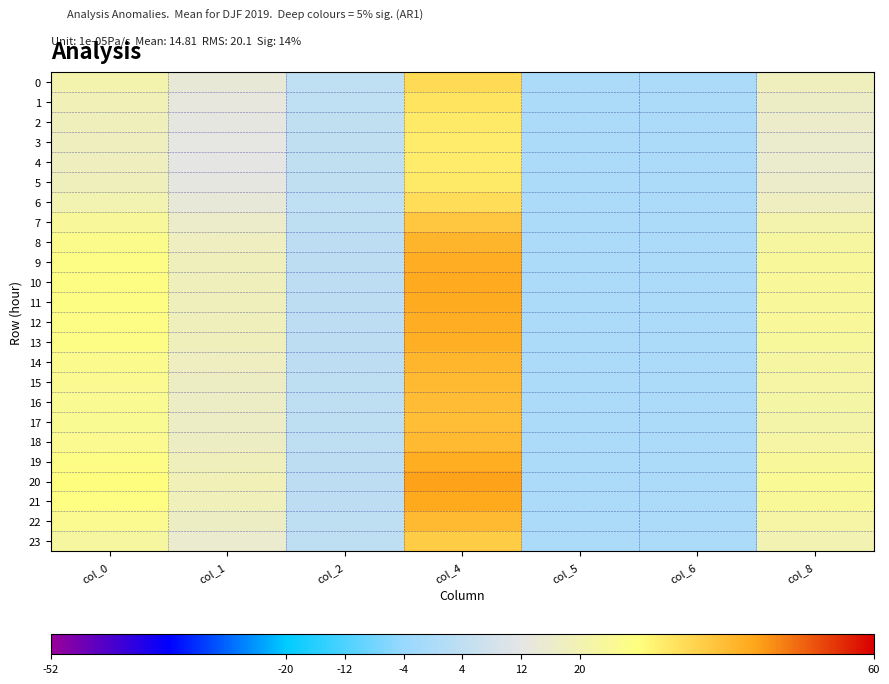

How many data points does each series have?

7